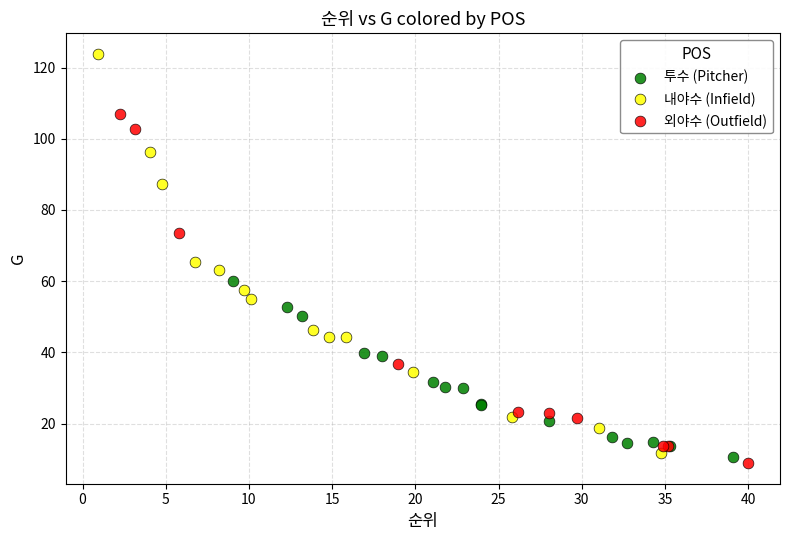

Which series contains the highest Y value?

내야수 (Infield)